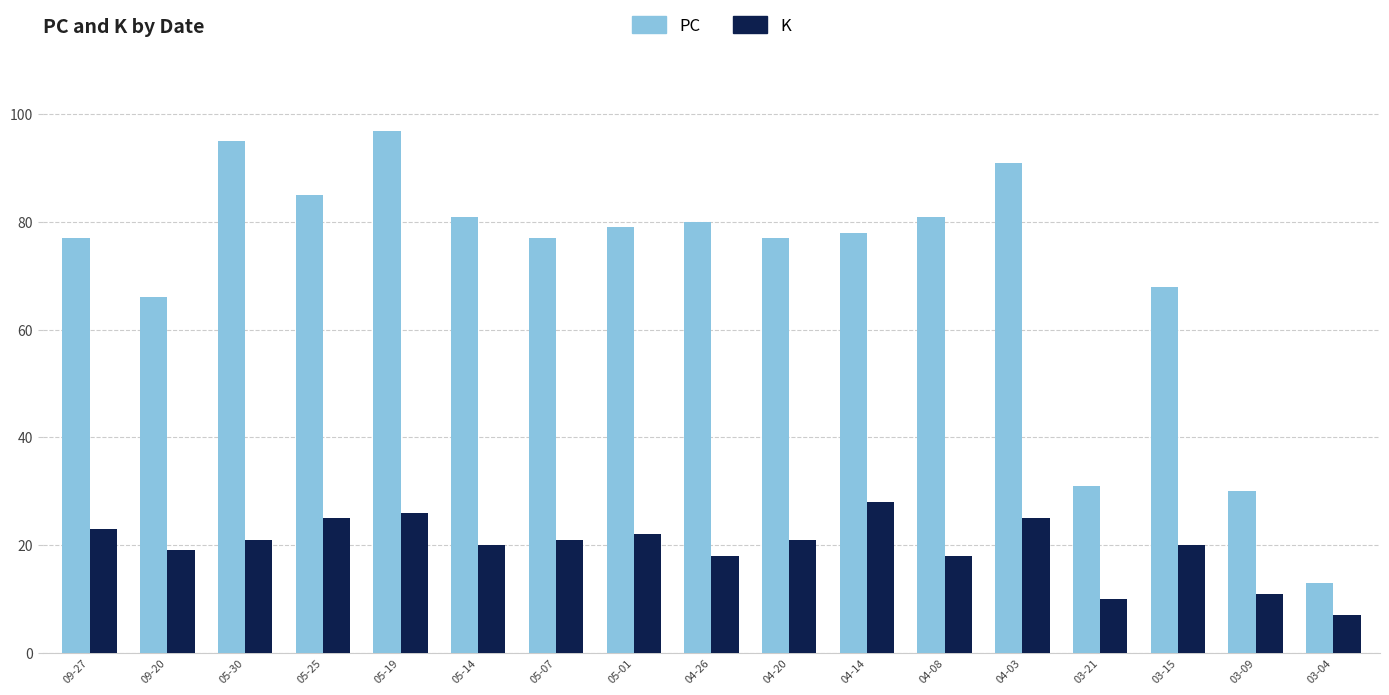

At which label does K first exceed 21?

09-27